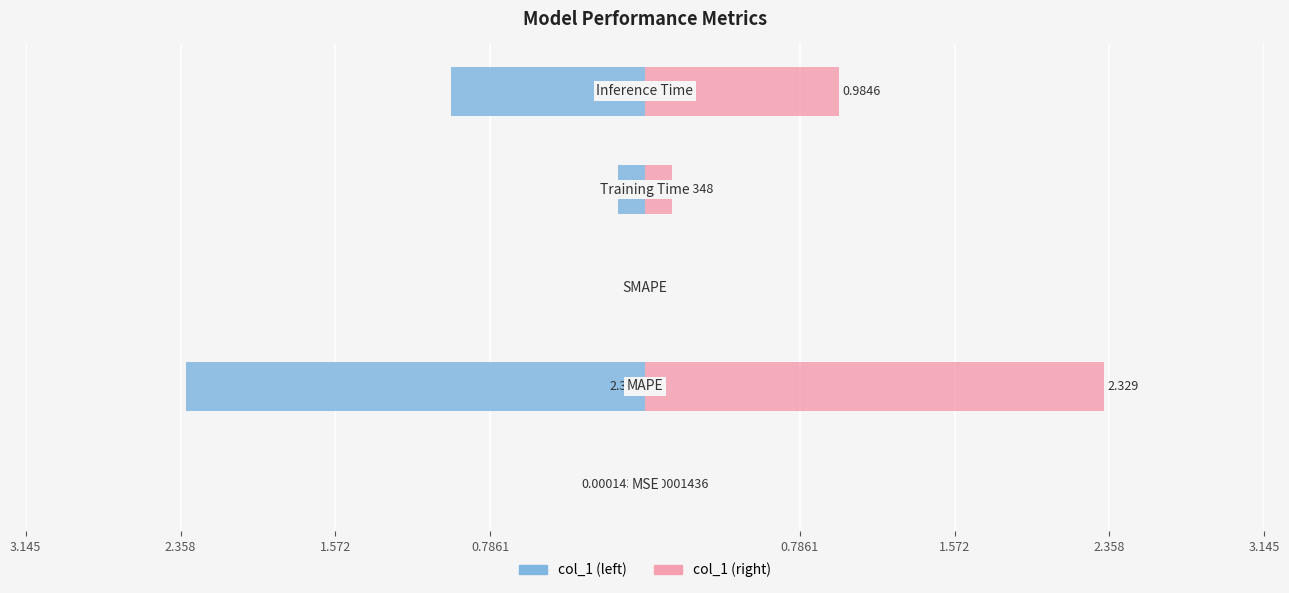

What is the difference between the second highest and second lowest values in the col_1 (right) series?

1.0